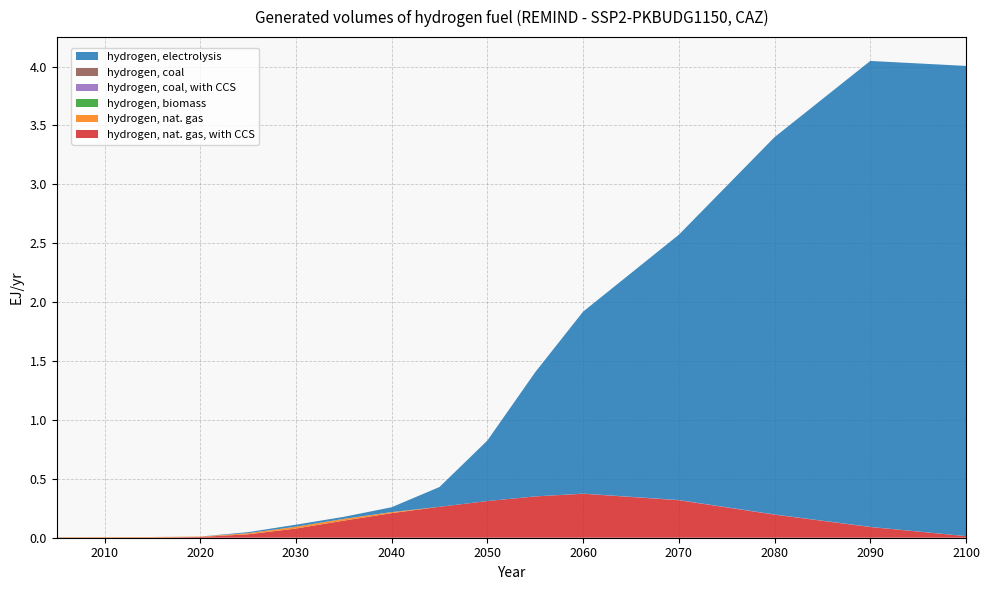

Reading right to left, transcribe all the data shown in this chart.

hydrogen, nat. gas, with CCS: 2100=0.0	2090=0.1	2080=0.2	2070=0.3	2060=0.4	2055=0.4	2050=0.3	2045=0.3	2040=0.2	2035=0.1	2030=0.1	2025=0.0	2020=0.0	2015=0.0	2010=0.0	2005=0.0
hydrogen, nat. gas: 2100=0.0	2090=0.0	2080=0.0	2070=0.0	2060=0.0	2055=0.0	2050=0.0	2045=0.0	2040=0.0	2035=0.0	2030=0.0	2025=0.0	2020=0.0	2015=0.0	2010=0.0	2005=0.0
hydrogen, biomass: 2100=0.0	2090=0.0	2080=0.0	2070=0.0	2060=0.0	2055=0.0	2050=0.0	2045=0.0	2040=0.0	2035=0.0	2030=0.0	2025=0.0	2020=0.0	2015=0.0	2010=0.0	2005=0.0
hydrogen, coal, with CCS: 2100=0.0	2090=0.0	2080=0.0	2070=0.0	2060=0.0	2055=0.0	2050=0.0	2045=0.0	2040=0.0	2035=0.0	2030=0.0	2025=0.0	2020=0.0	2015=0.0	2010=0.0	2005=0.0
hydrogen, coal: 2100=0.0	2090=0.0	2080=0.0	2070=0.0	2060=0.0	2055=0.0	2050=0.0	2045=0.0	2040=0.0	2035=0.0	2030=0.0	2025=0.0	2020=0.0	2015=0.0	2010=0.0	2005=0.0
hydrogen, electrolysis: 2100=4.0	2090=4.0	2080=3.2	2070=2.3	2060=1.5	2055=1.1	2050=0.5	2045=0.2	2040=0.0	2035=0.0	2030=0.0	2025=0.0	2020=0.0	2015=0.0	2010=0.0	2005=0.0